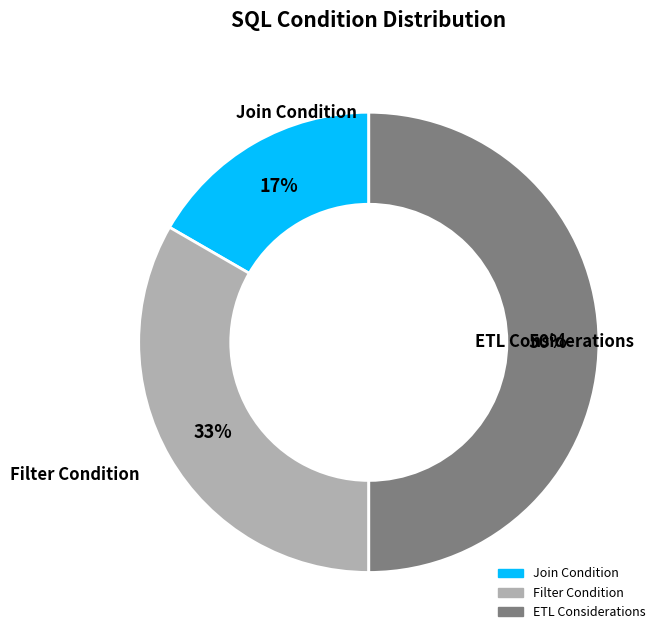

Is it true that ETL Considerations is 38% of the pie?

False